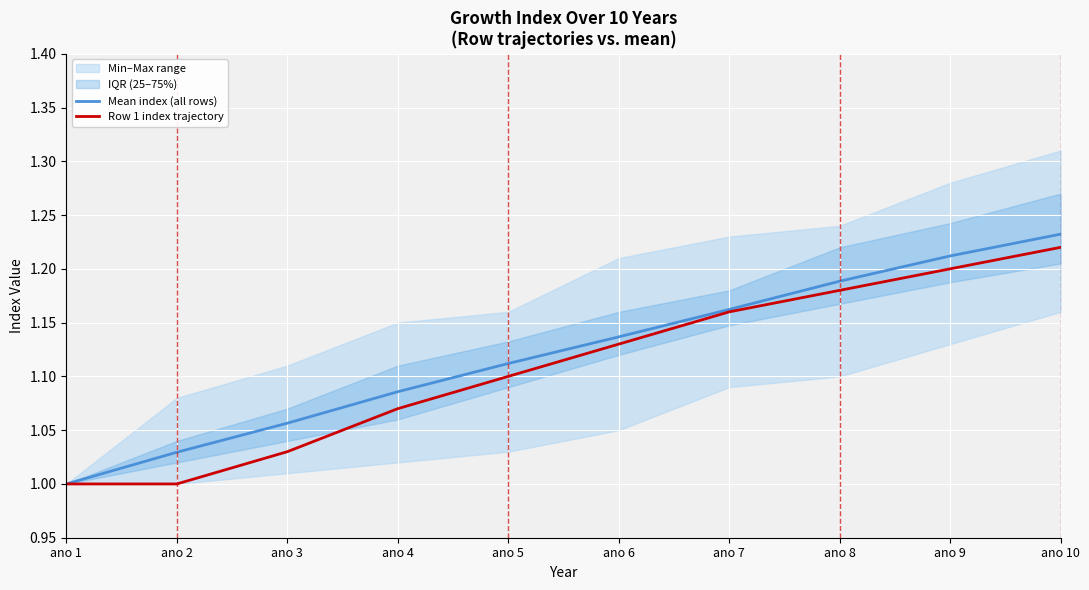

What is the minimum value shown in the chart?

1.0